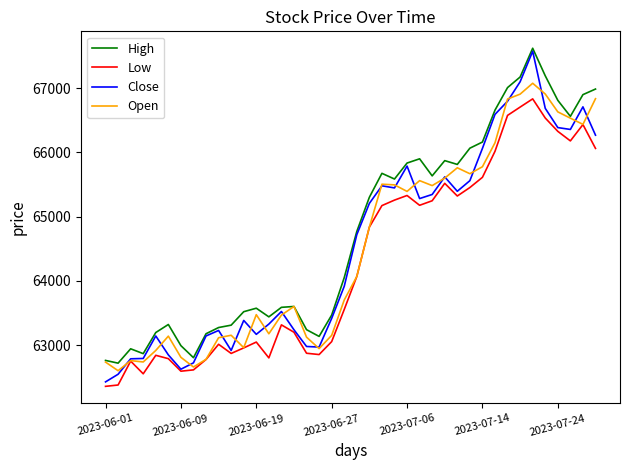

True or false: High has more than 2 interior local peaks.

True